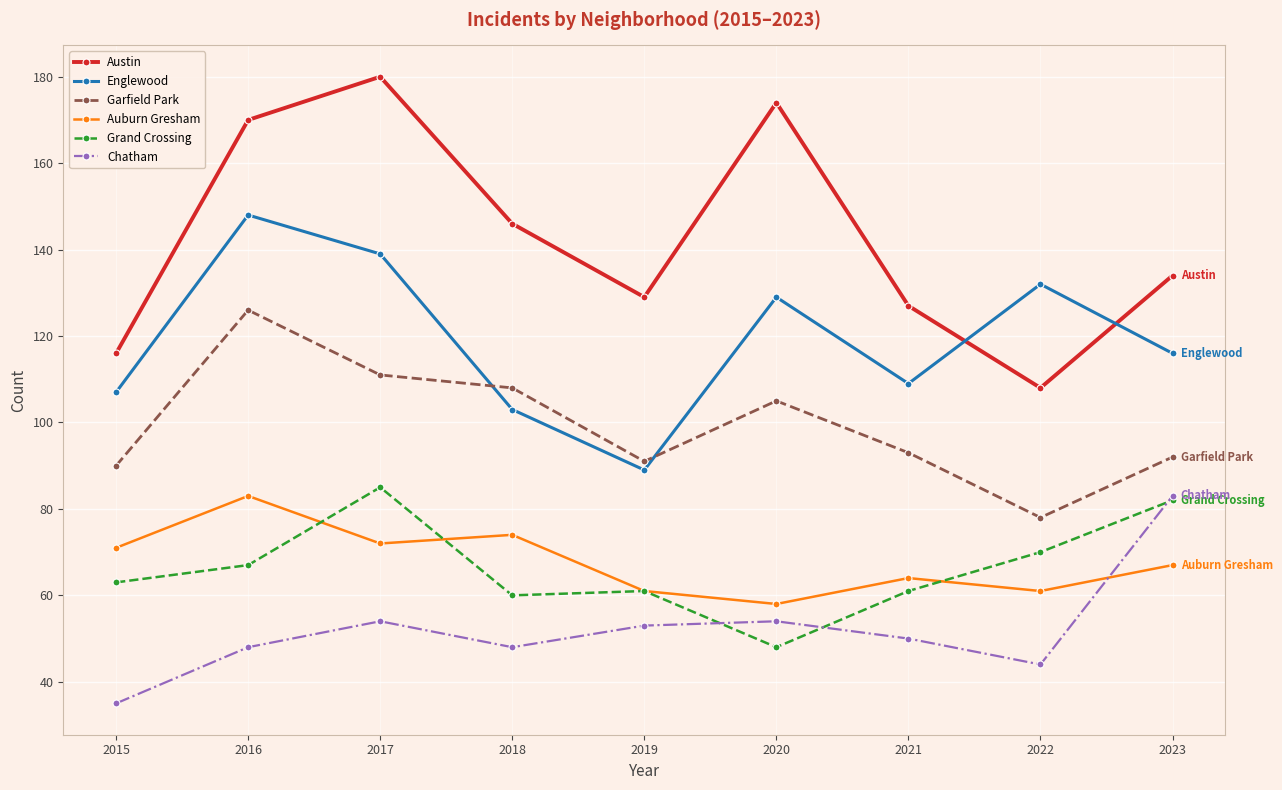

True or false: Garfield Park and Grand Crossing cross at least once.

False